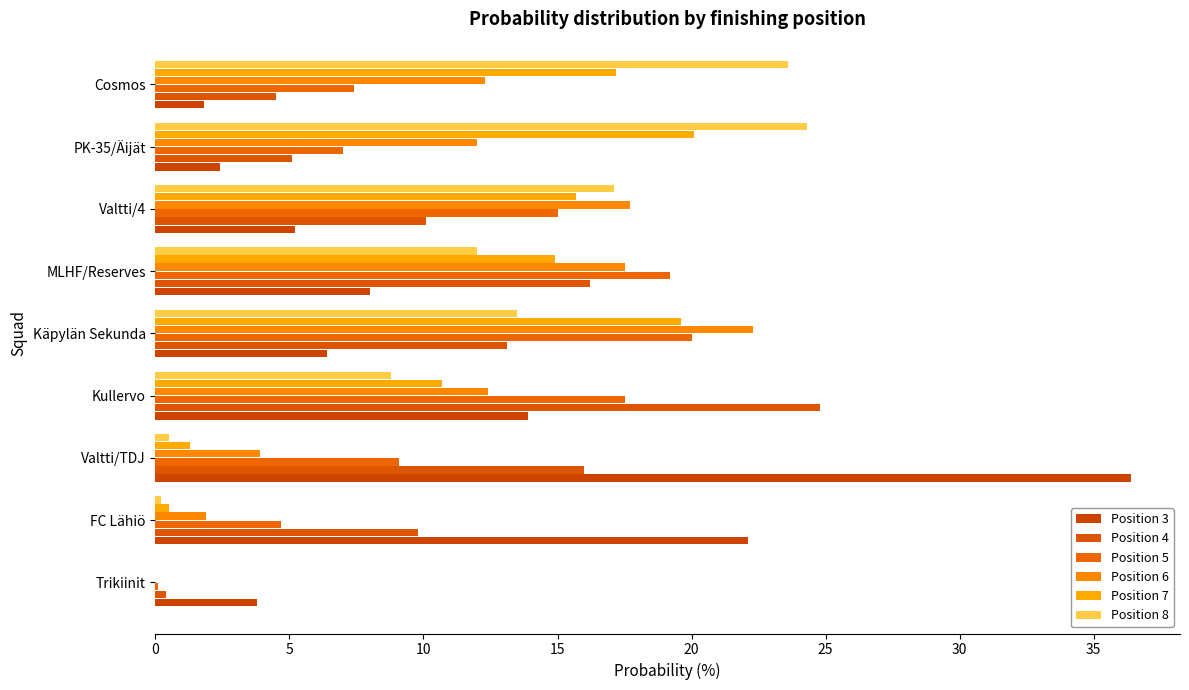

Count the number of data series in this chart.

6